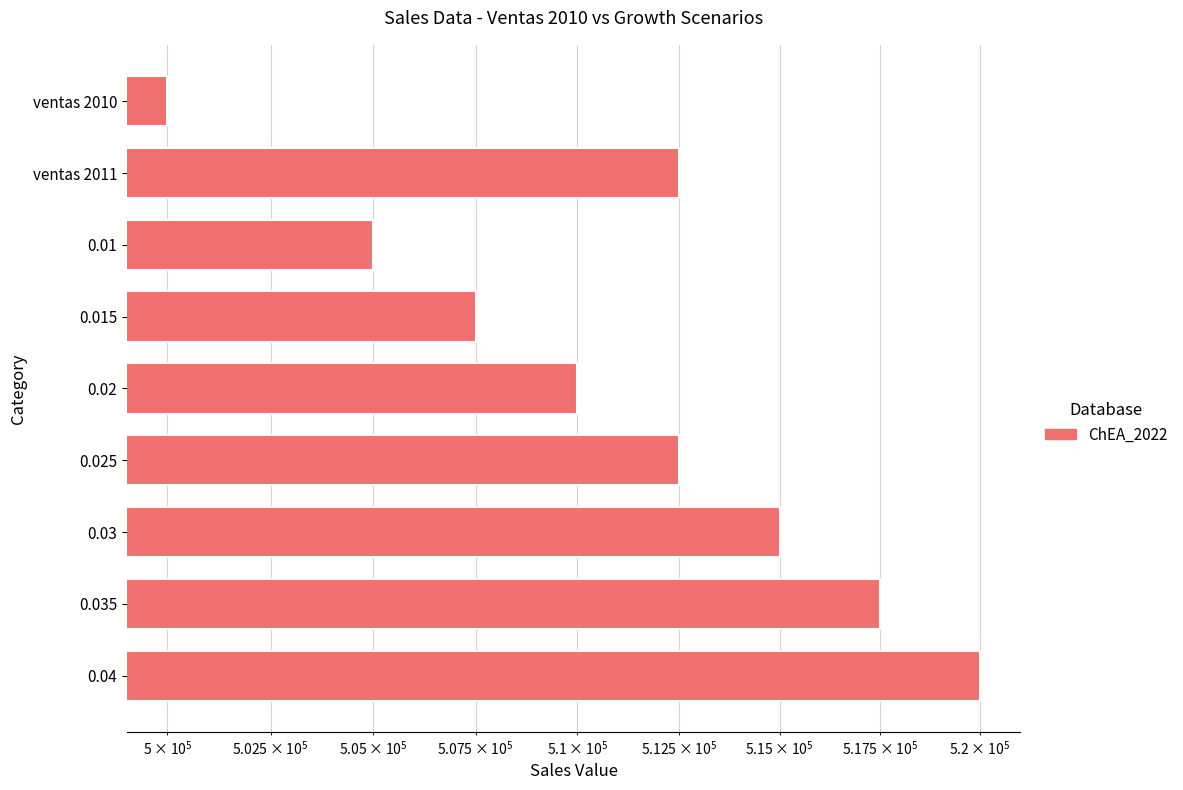

Does the chart contain stacked bars?

No